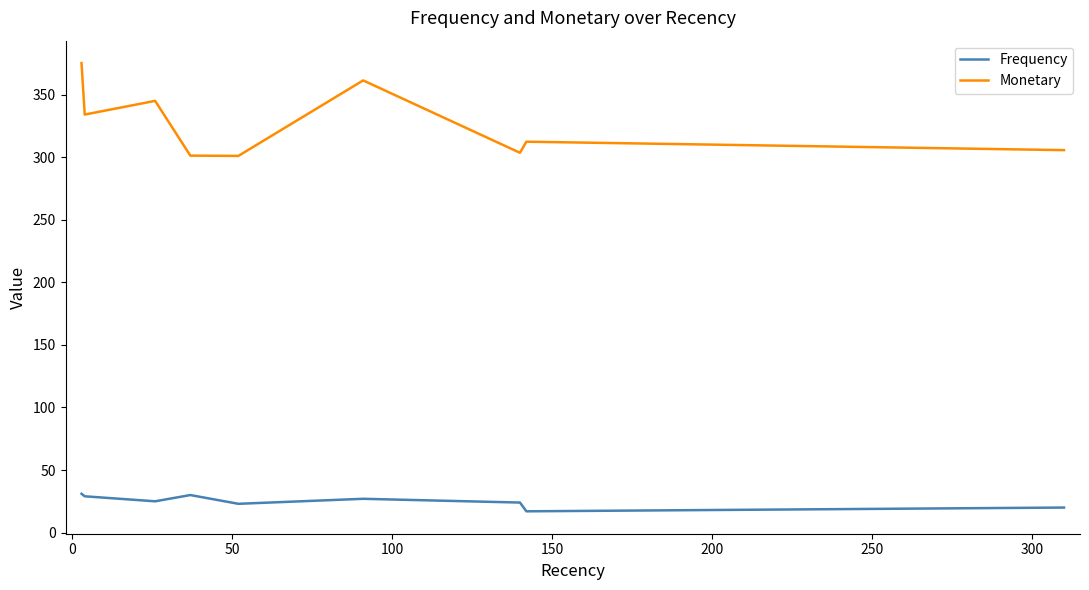

What is the sum of all Monetary values?

2940.2